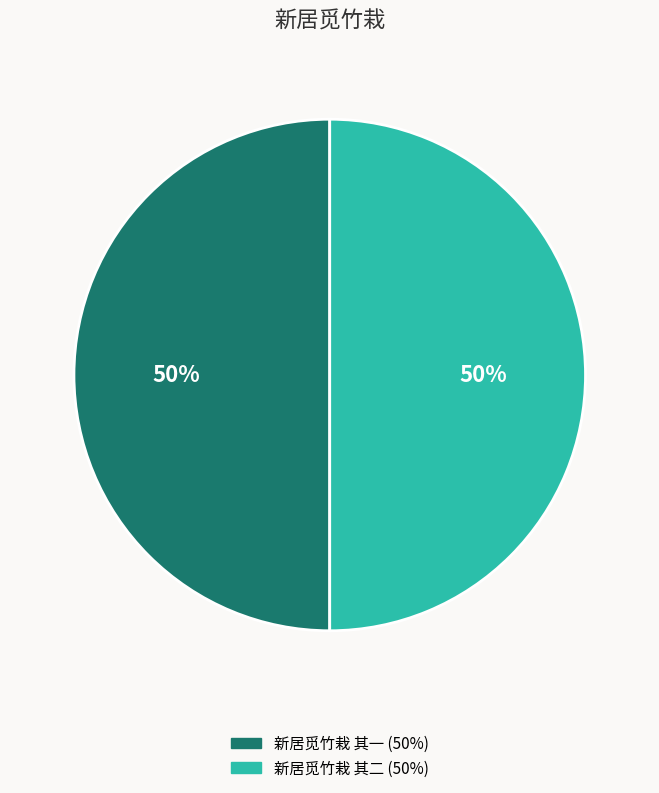

To the nearest percent, what percentage of the pie is 新居觅竹栽 其二?

50%